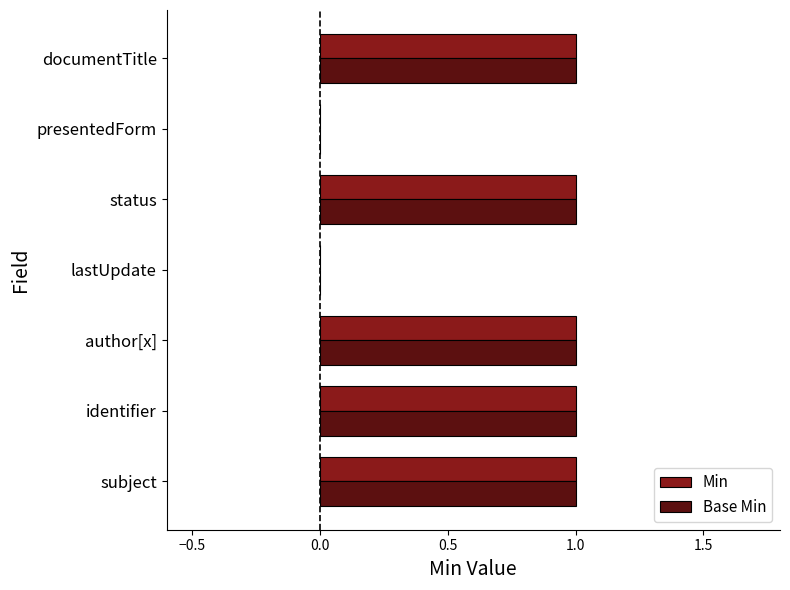

Is it true that Min equals 1 at identifier?

True